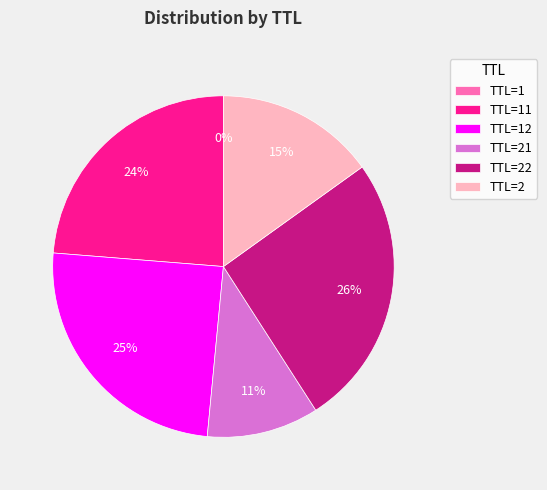

Which has a higher value, TTL=21 or TTL=2?

TTL=2